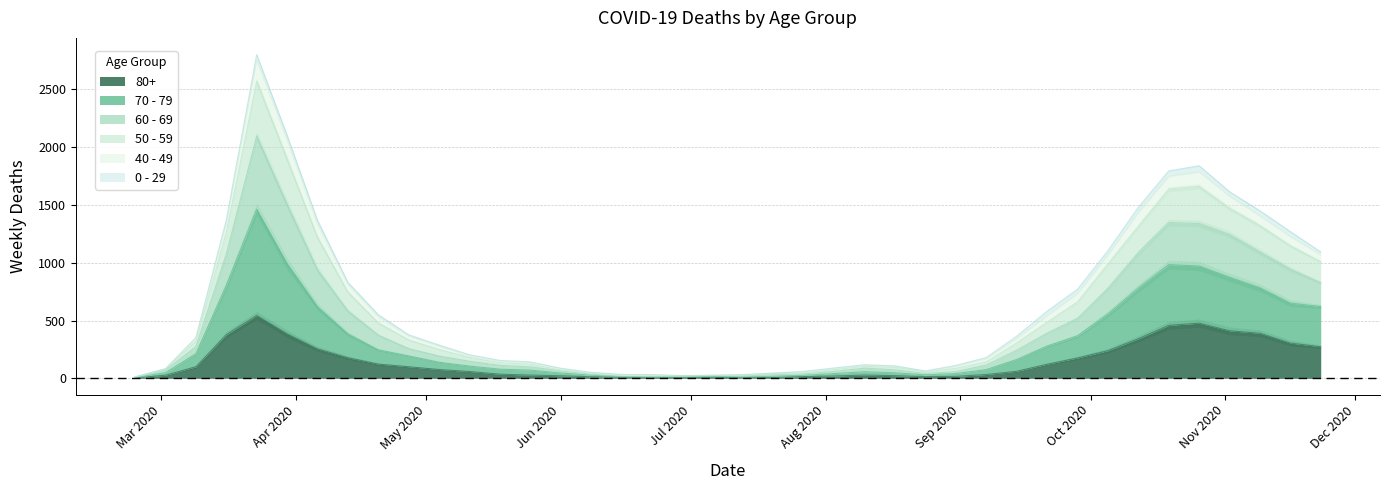

True or false: 60 - 69 has a value of 1797 at 2020-04-06.

False